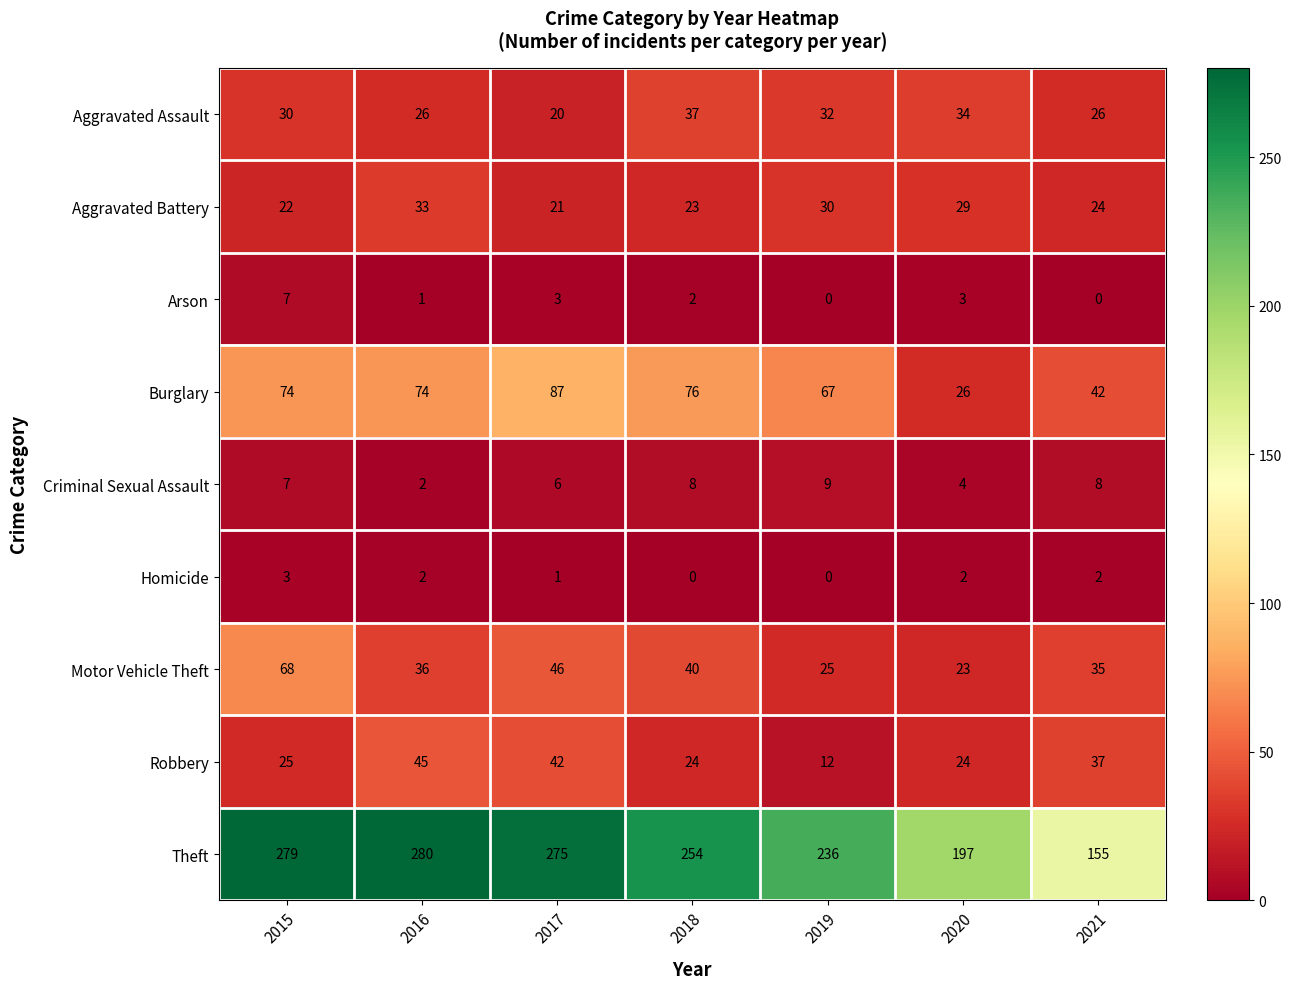

True or false: Homicide has a value of 2 at 2021.

True